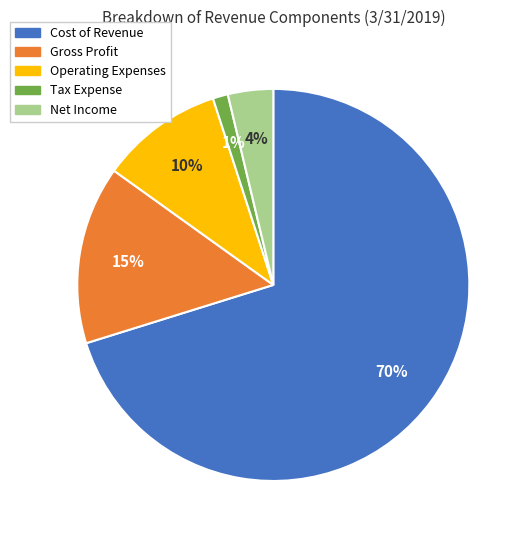

Approximately how many times larger is the value at Net Income compared to Cost of Revenue?

0.1